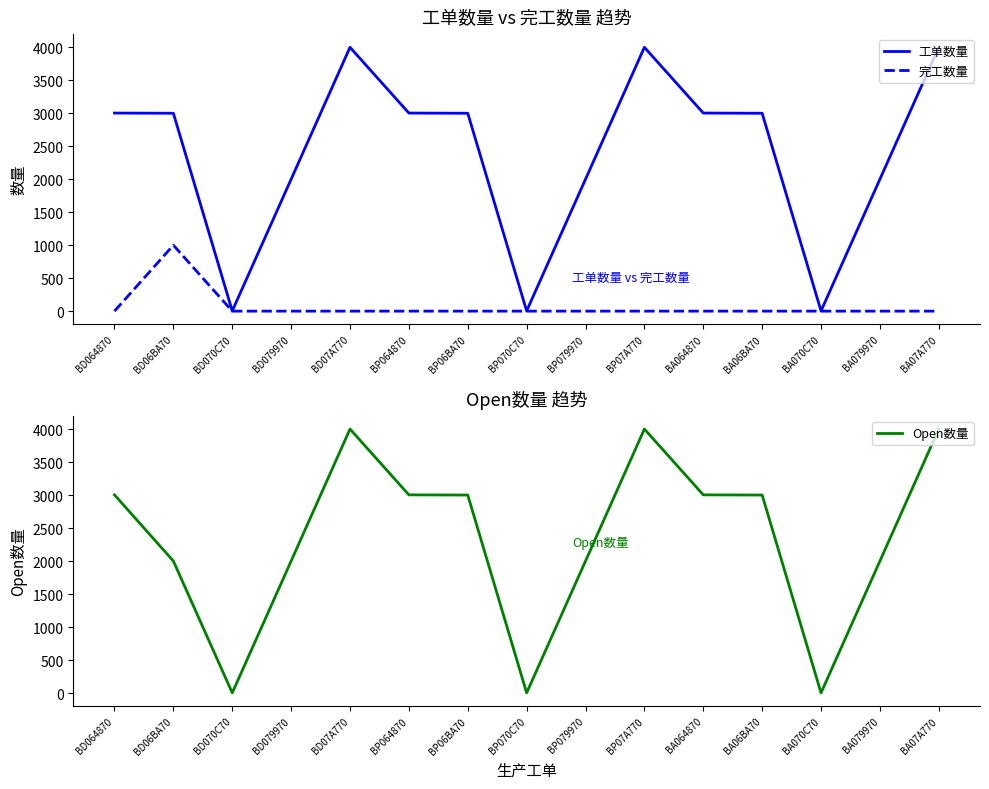

What is the label of the 10th point from the left?

BP07A770